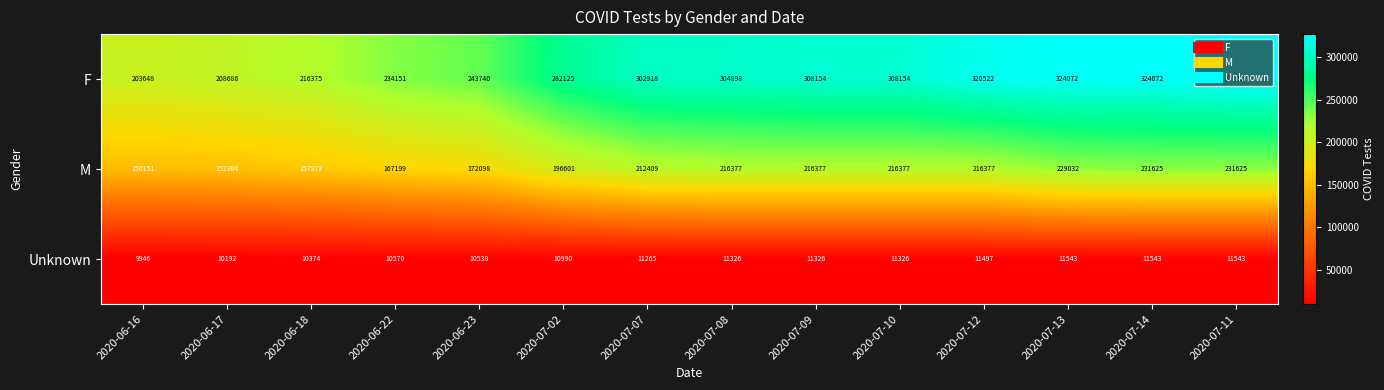

List the series in order of their overall mean, lowest first.

Unknown, M, F